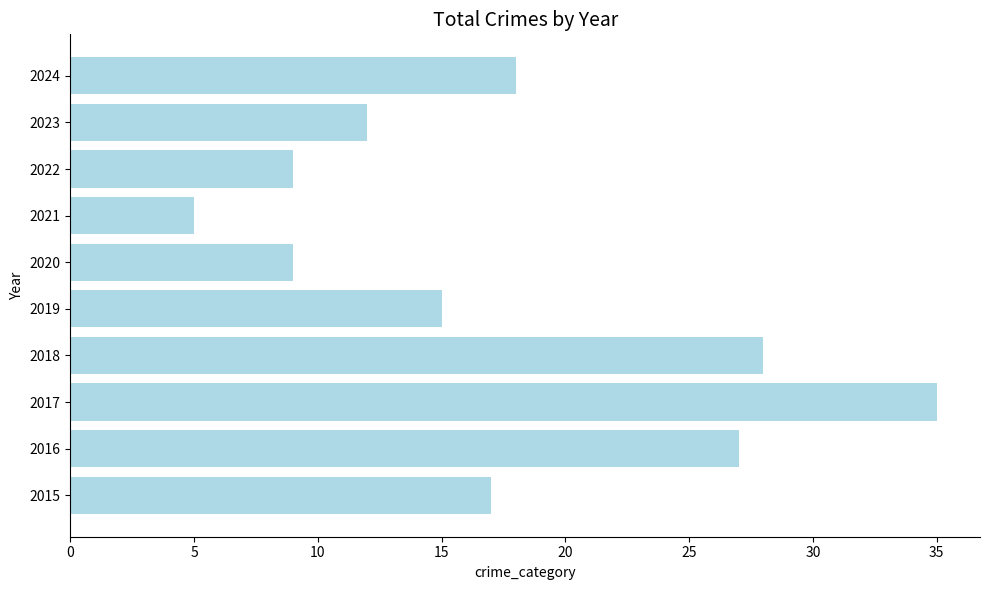

What is the difference between the maximum and minimum values?

30